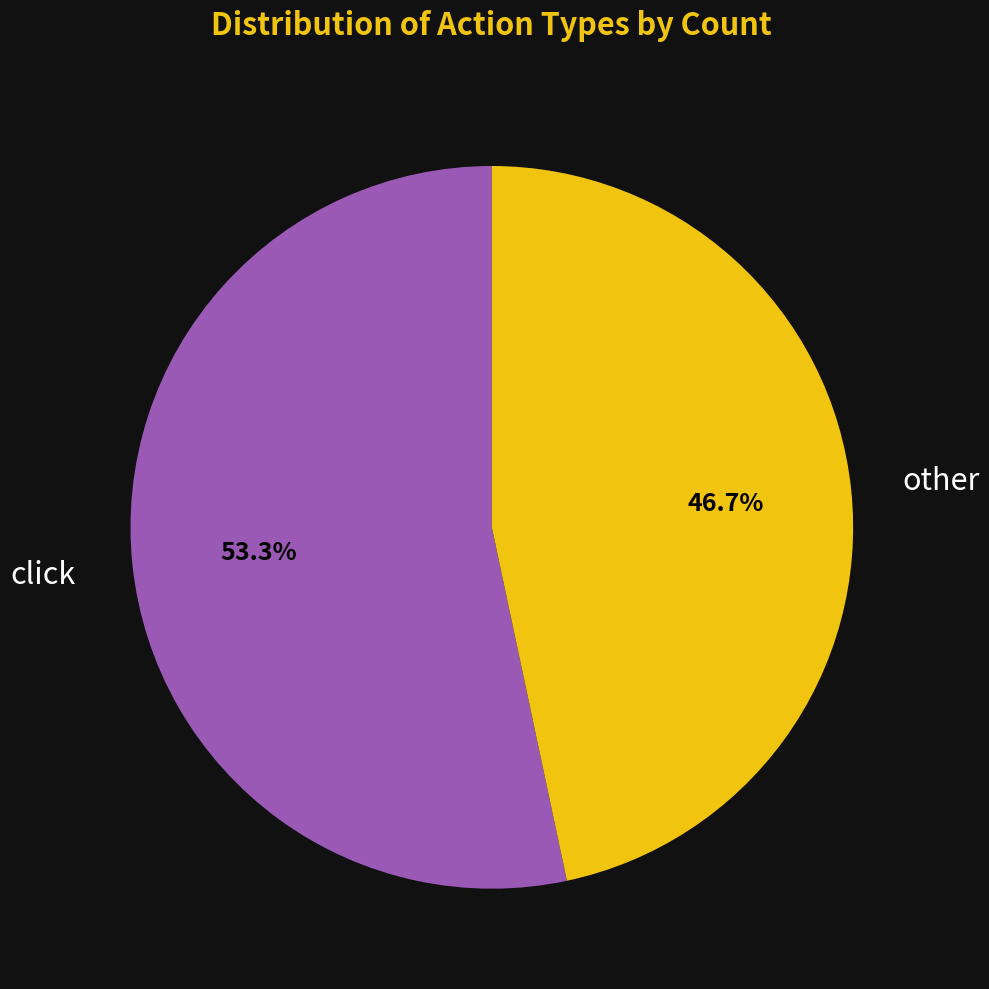

How many segments does this pie chart have?

2